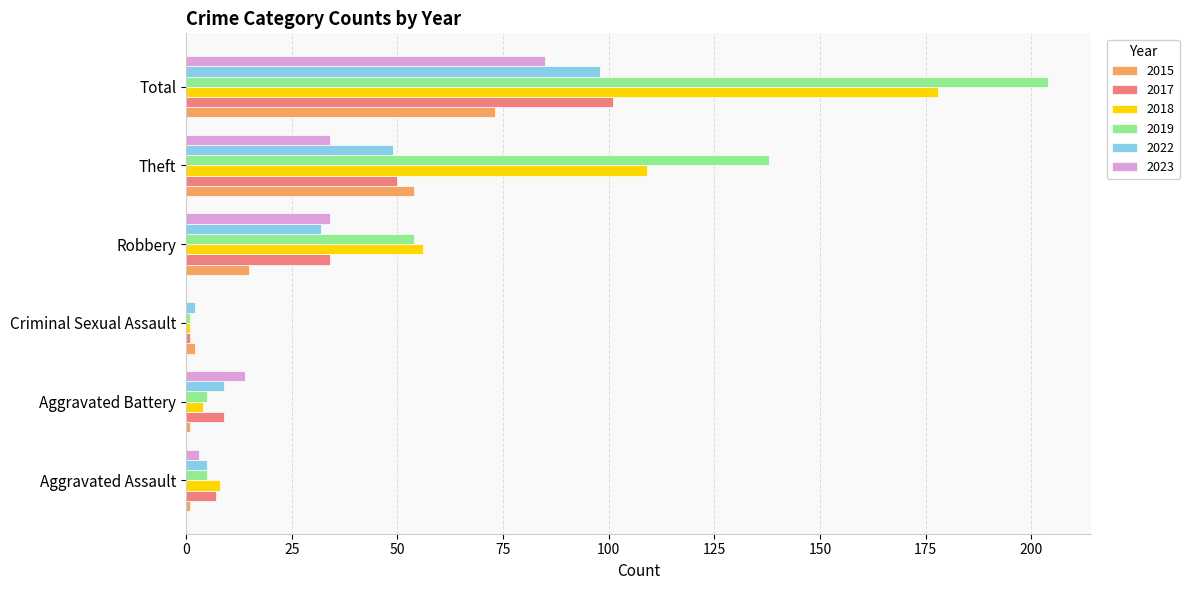

What are all the series names shown in the legend?

2015, 2017, 2018, 2019, 2022, 2023